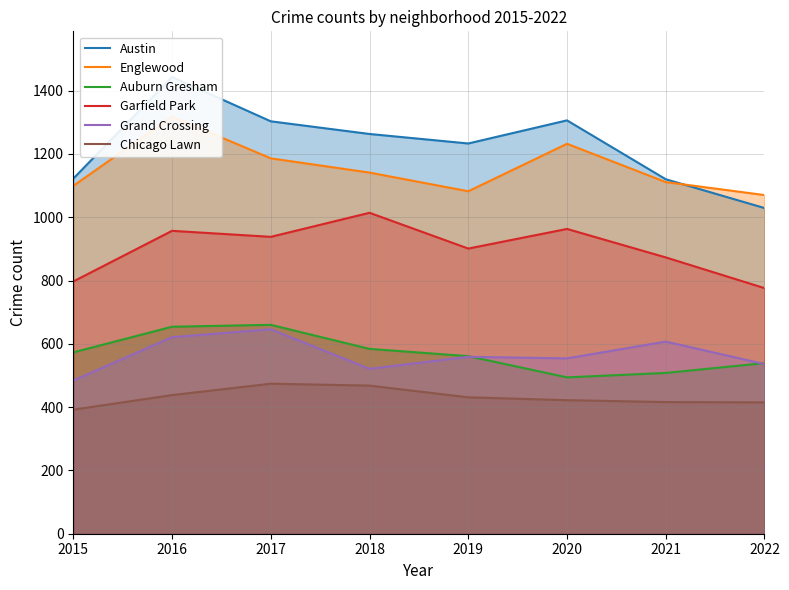

True or false: Englewood has a value of 1186 at 2017.

True